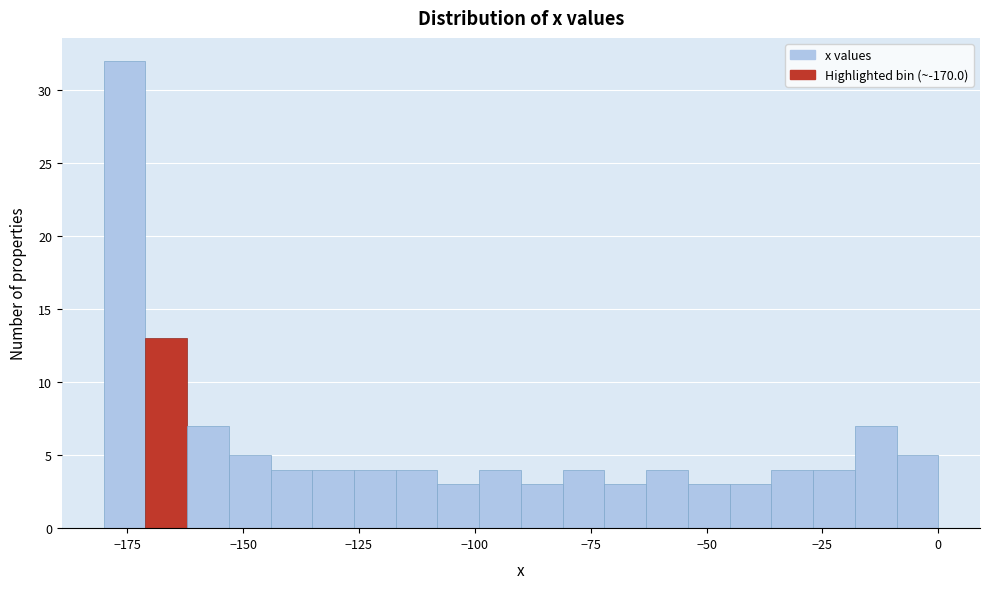

Read against the x-axis, roughly where is the centre of the tallest bar?

-175